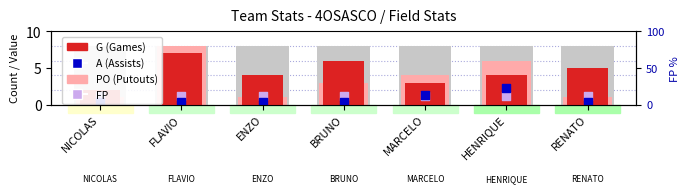

At which category is the sum across all series the highest?

FLAVIO